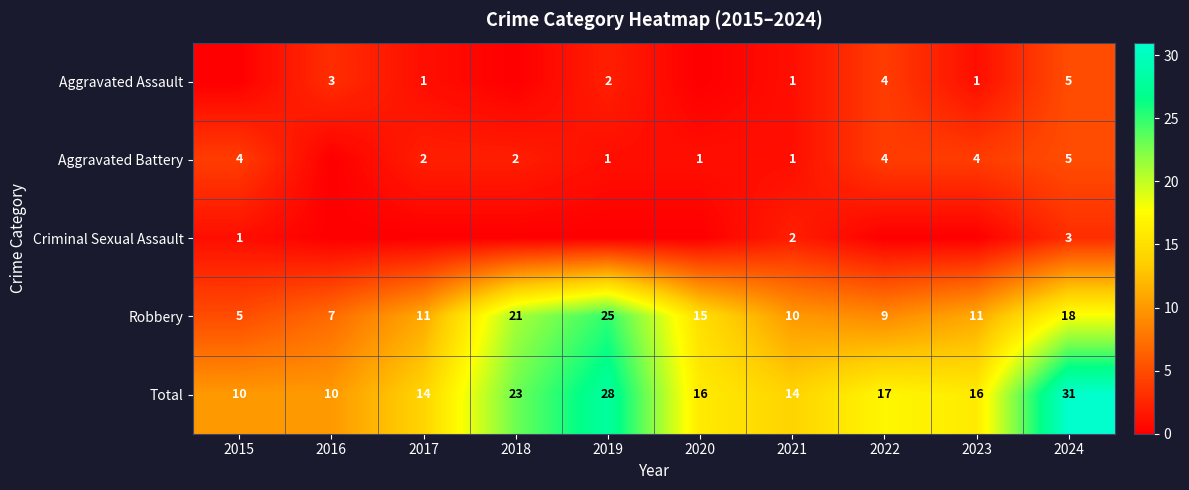

What is the difference between the highest and lowest values at 2016?

10